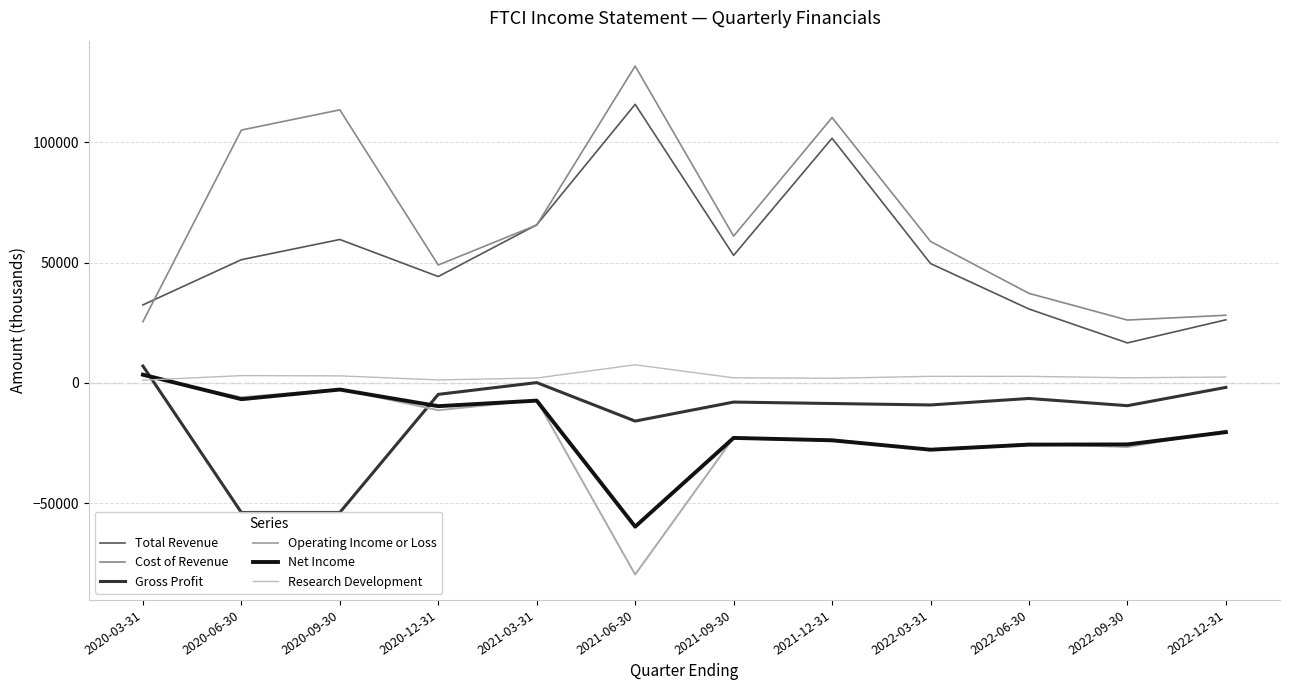

Which series has the largest total across all categories?

Cost of Revenue